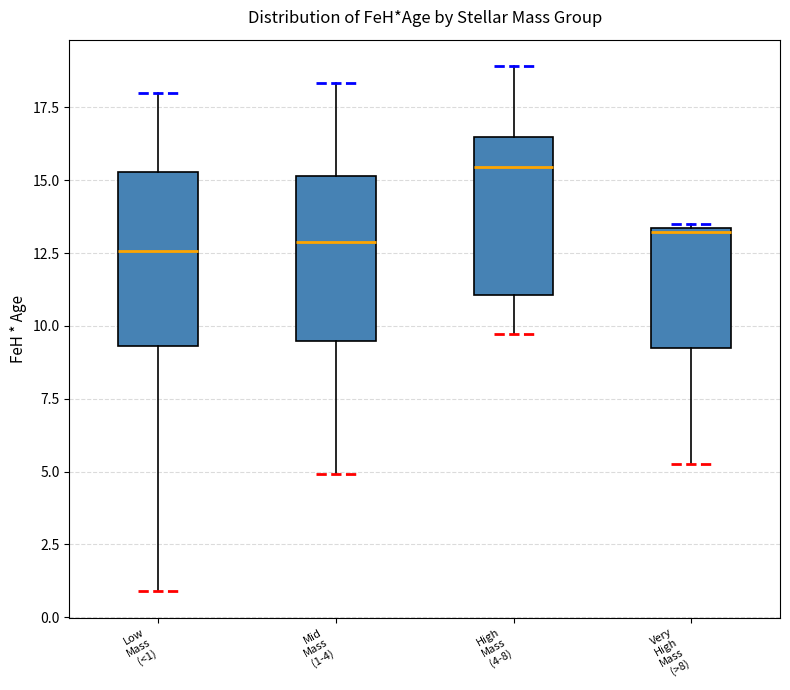

Where is the upper edge of the box for Mid Mass (1-4) on the y-axis? The values are not printed on the chart, so give them approximately, as read against the axis.

15.0